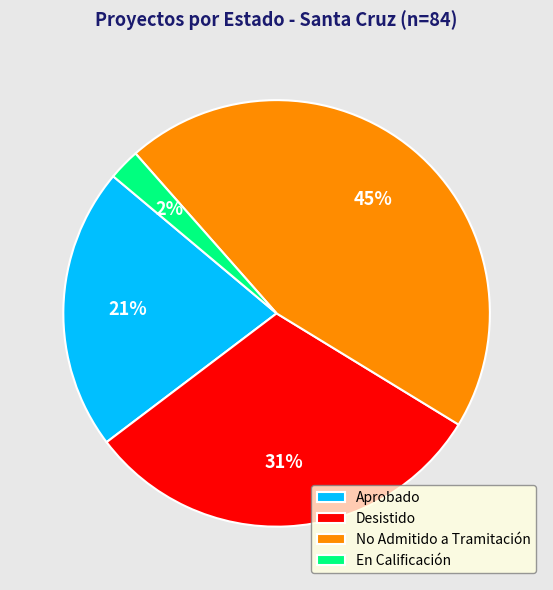

Combined, do Desistido and Aprobado account for over 50%?

Yes